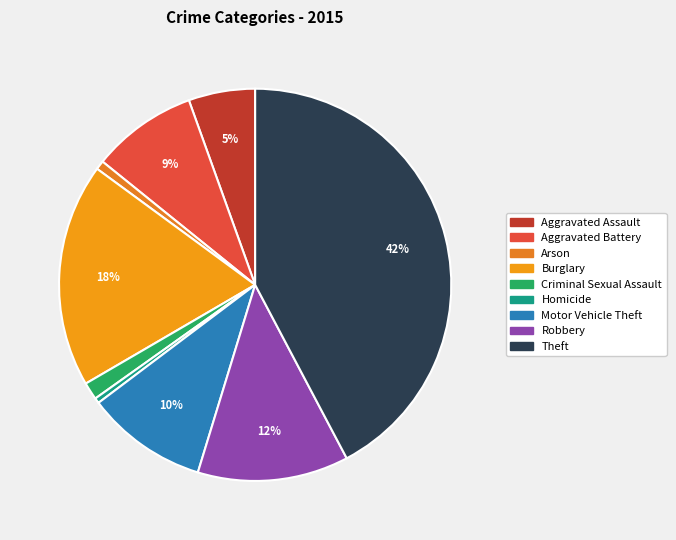

Do Robbery and Aggravated Assault together represent more than half of the pie?

No